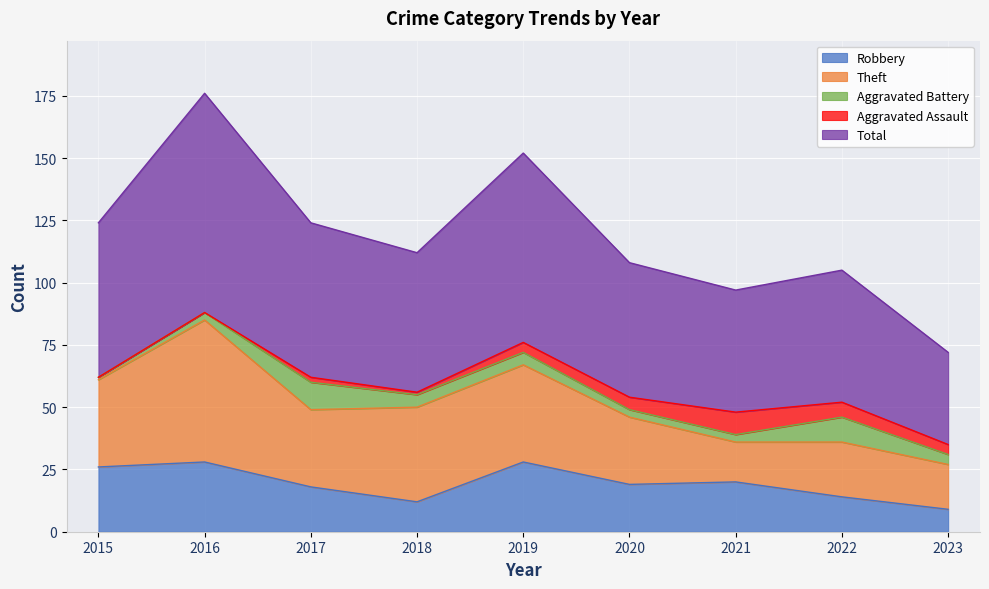

At 2017, list the series in order from largest to smallest.

Total, Theft, Robbery, Aggravated Battery, Aggravated Assault